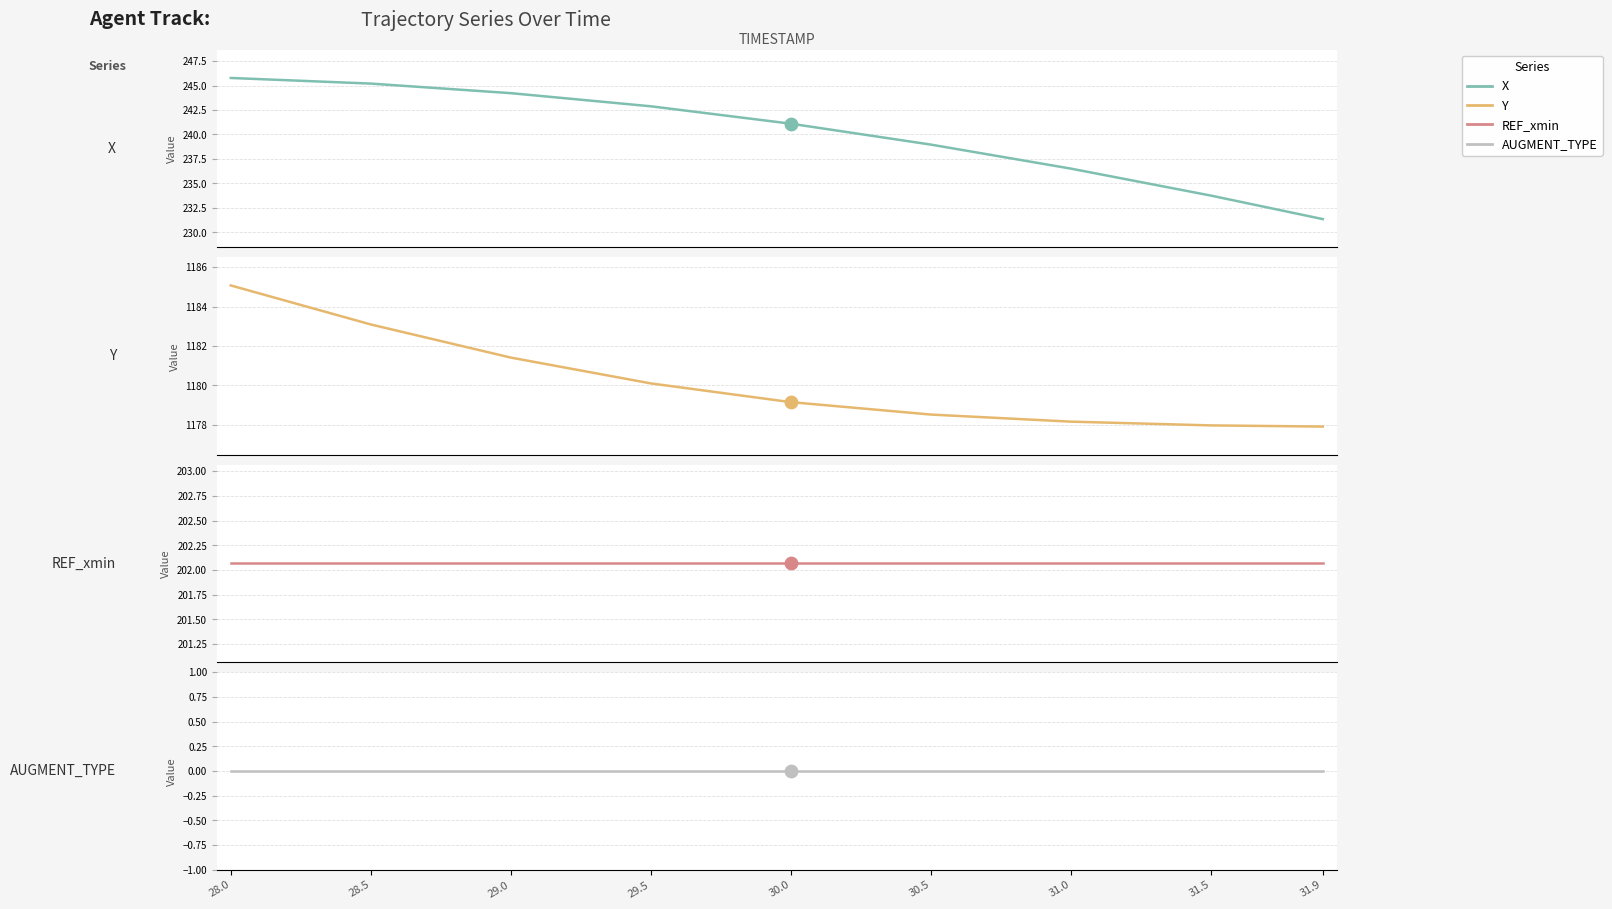

Which series has the largest total across all categories?

Y